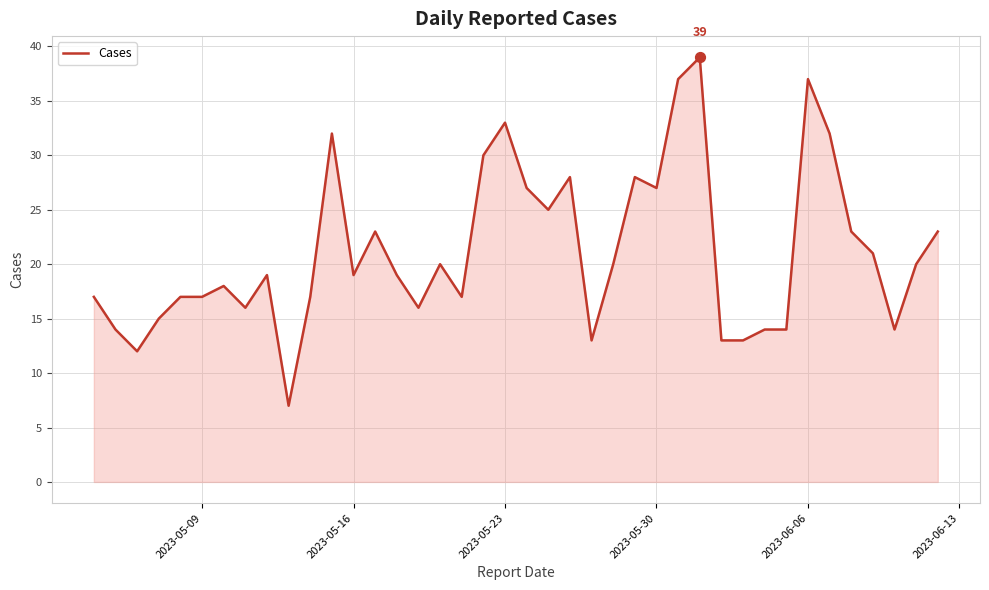

What is the greatest value displayed?

39